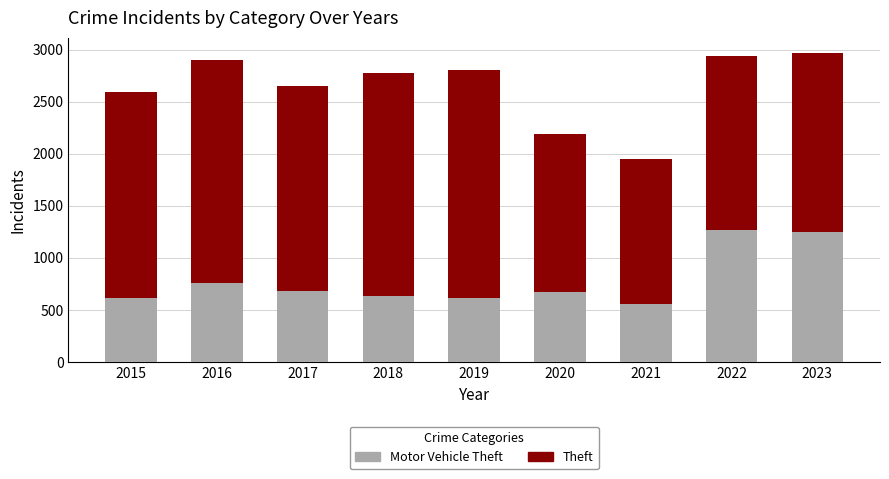

What is the total value across all series at 2018?

2771